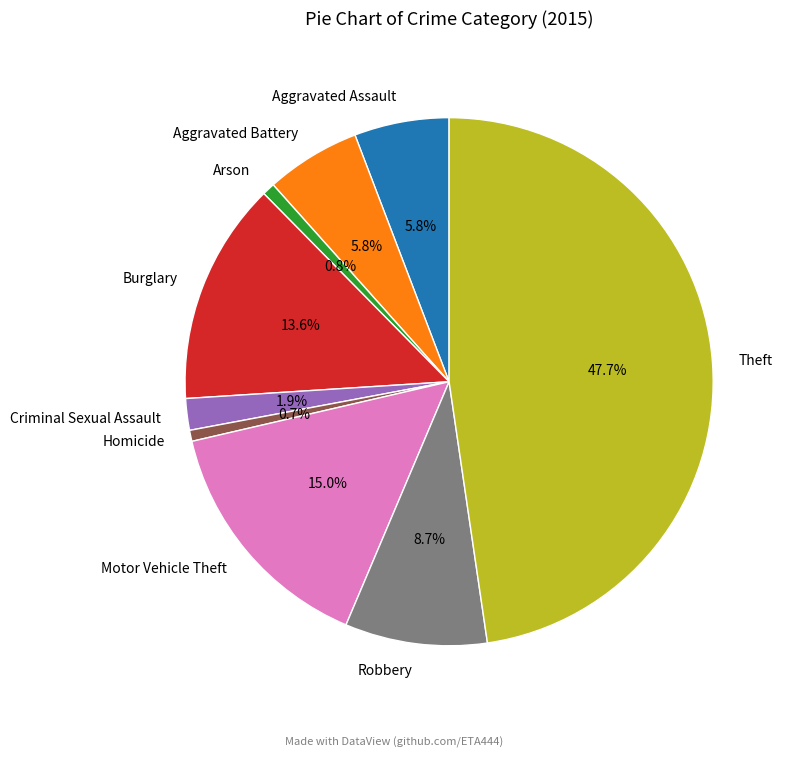

True or false: Criminal Sexual Assault accounts for 2% of the total.

True